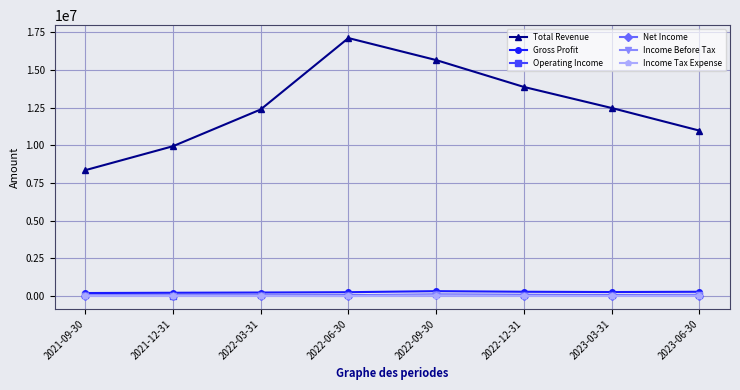

Which series changed the most between 2021-09-30 and 2023-06-30?

Total Revenue